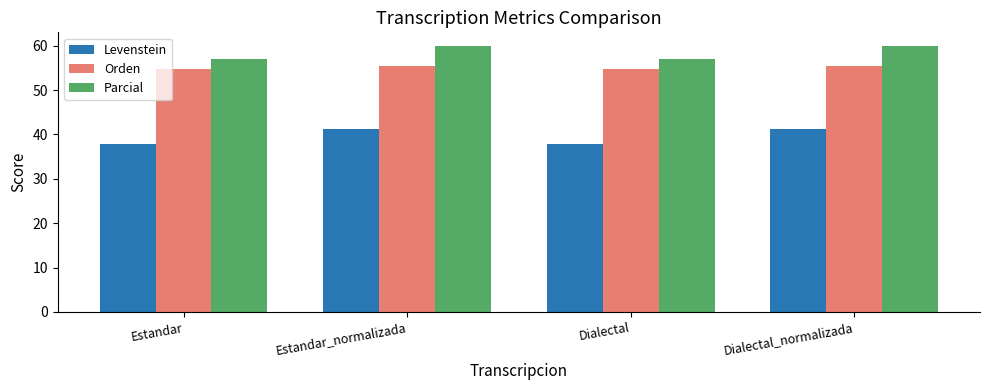

Is the value of Levenstein at Dialectal greater than the value of Orden at Dialectal_normalizada?

No